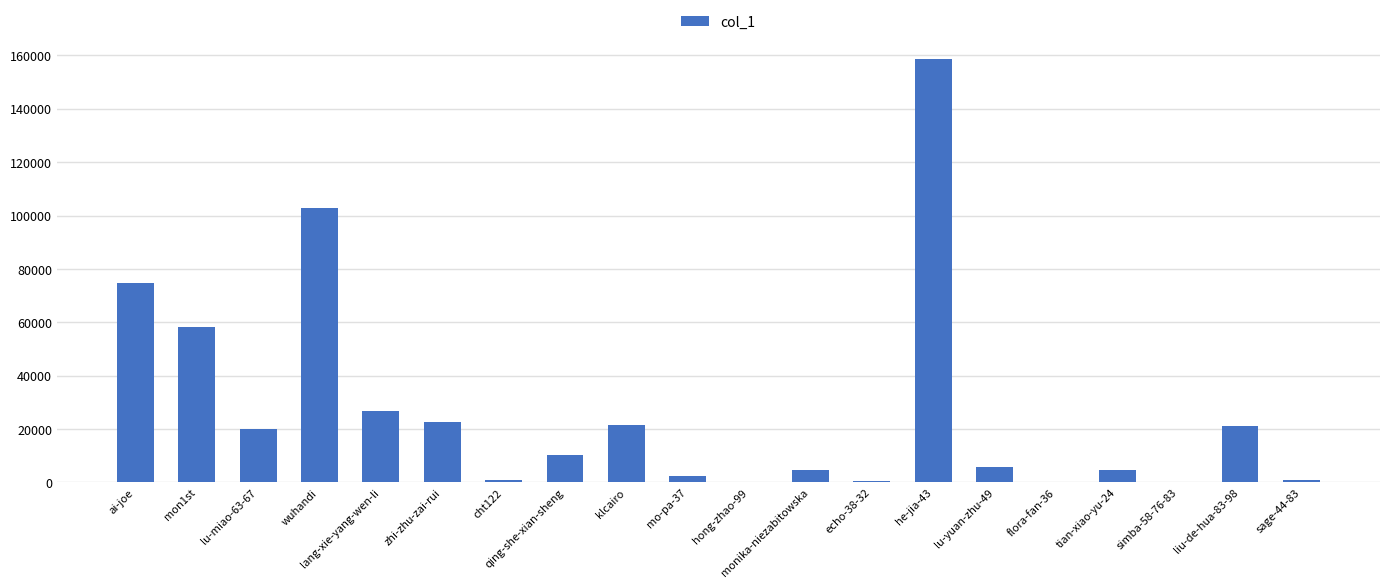

Count the number of categories in the chart.

20